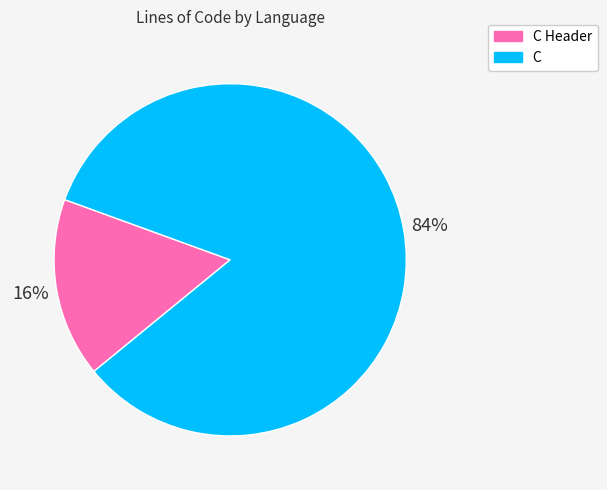

Which slice represents more than half of the pie?

C